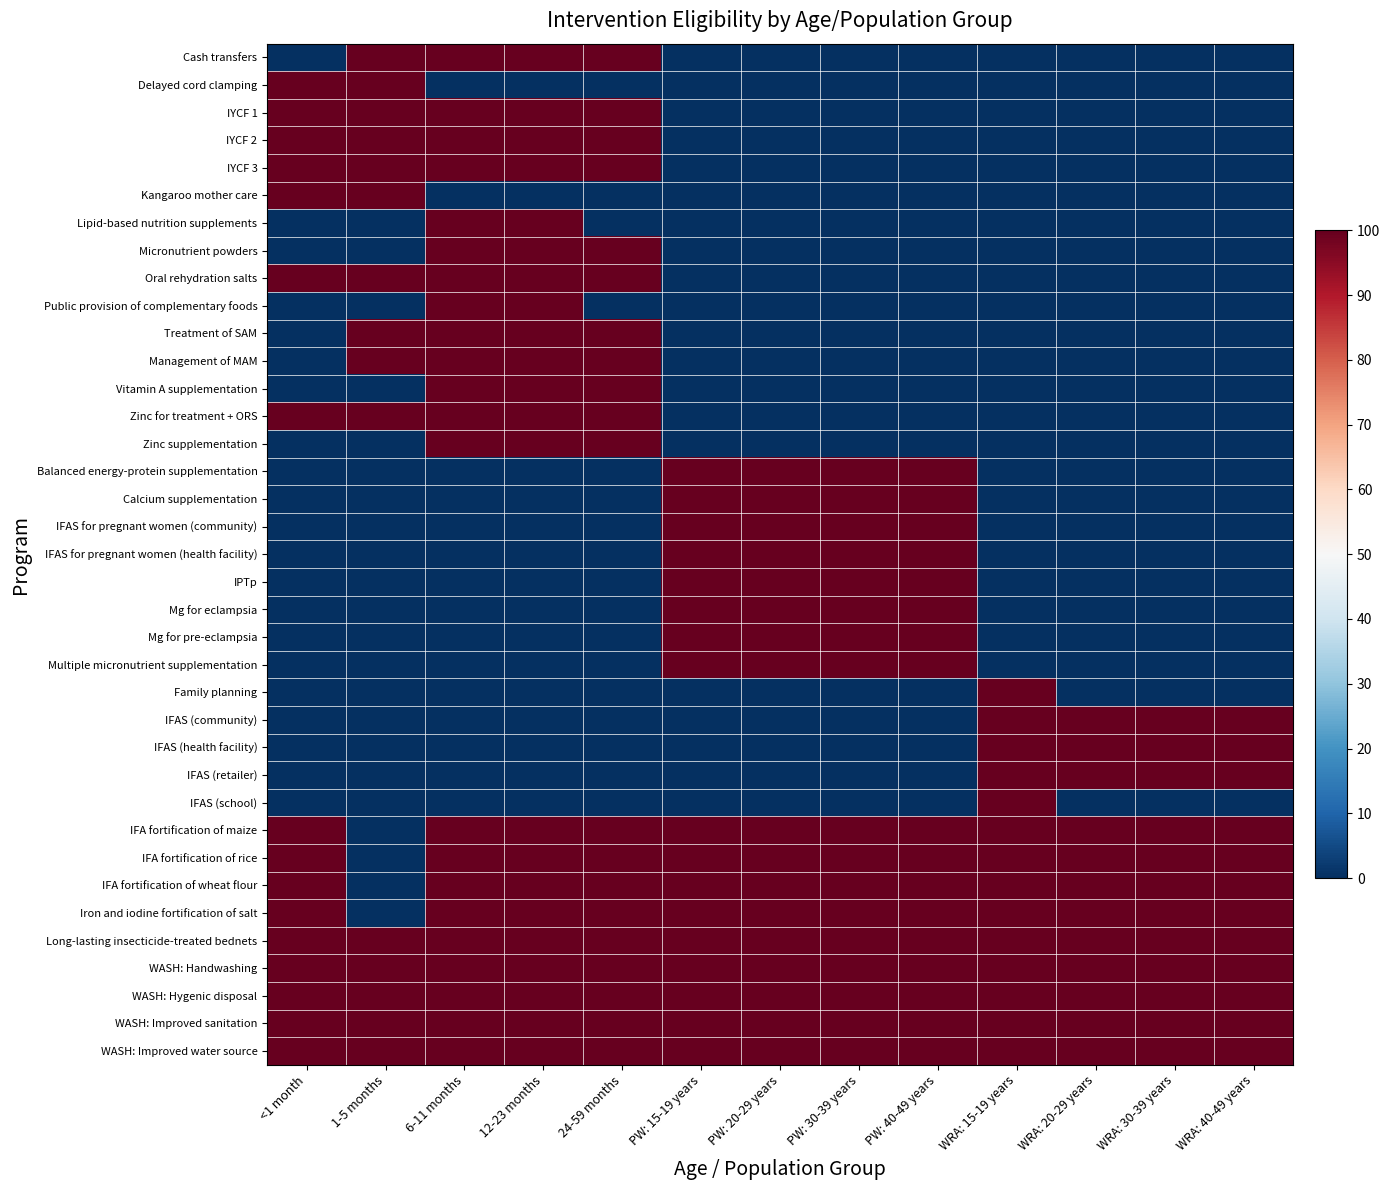

Which series changed the most between PW: 30-39 years and WRA: 30-39 years?

Balanced energy-protein supplementation